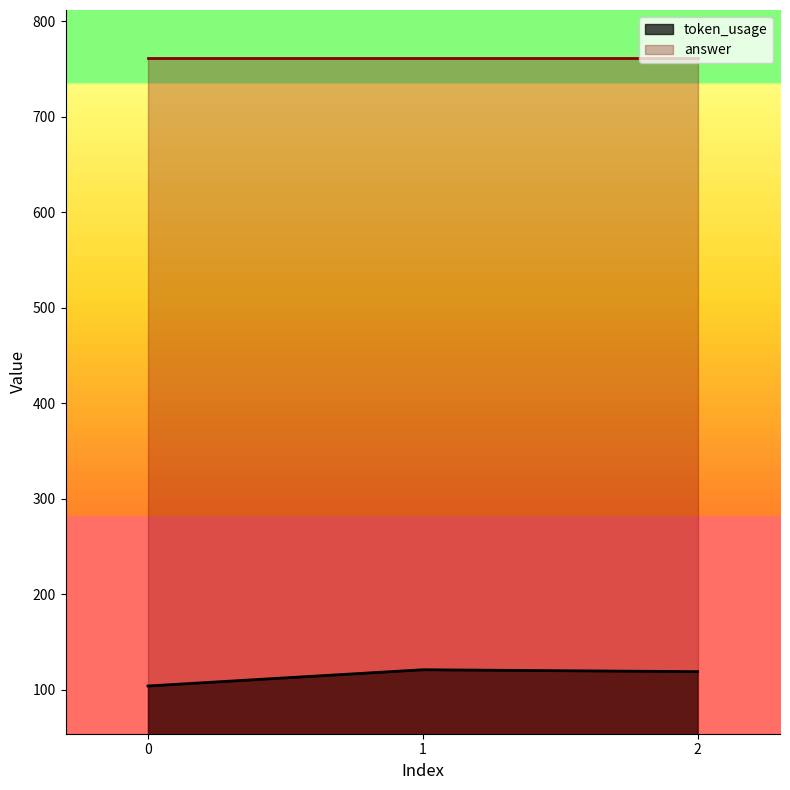

What is the ratio of the value at 1 to the value at 2?

1.0